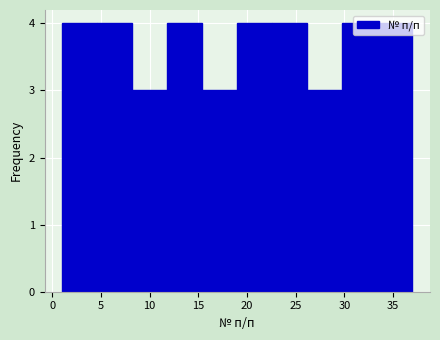

Reading left to right, transcribe this chart: for each bar, give the range it covers on the x-axis and its height. Neither the bar edges nor the heights are printed on the chart, so give them approximately, as read against the axes.

1.0 to 4.6: 4
4.6 to 8.2: 4
8.2 to 11.8: 3
11.8 to 15.4: 4
15.4 to 19.0: 3
19.0 to 22.6: 4
22.6 to 26.2: 4
26.2 to 29.8: 3
29.8 to 33.4: 4
33.4 to 37.0: 4